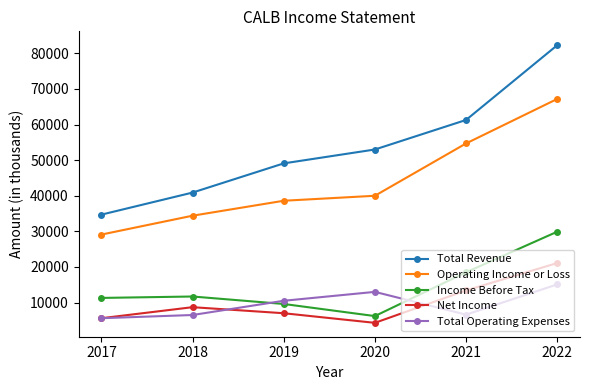

What is the difference between the Operating Income or Loss values at 2018 and 2021?

20300